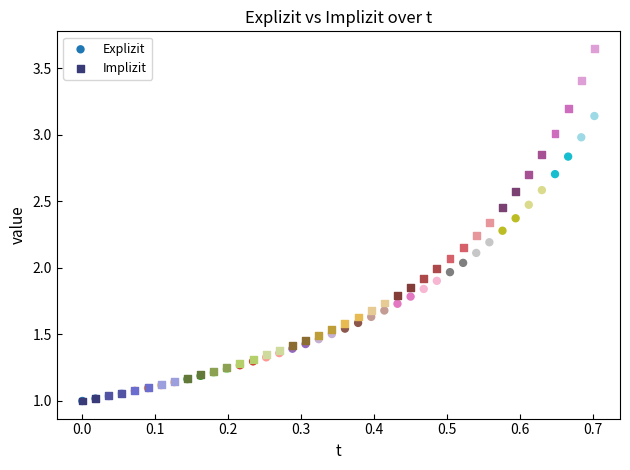

Which series has the largest Y range (max minus min)?

Implizit